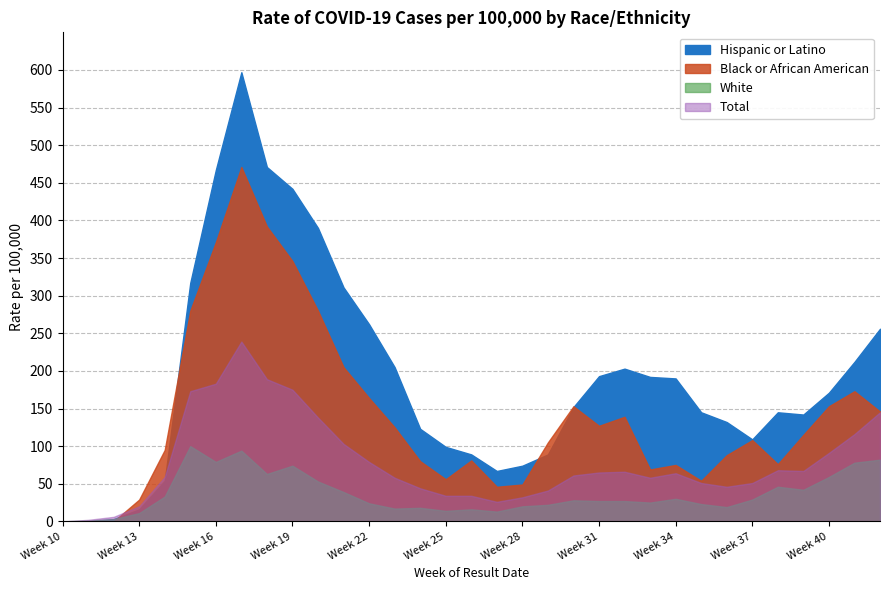

List the labels in order of Hispanic or Latino value, largest first.

Week 17, Week 18, Week 16, Week 19, Week 20, Week 15, Week 21, Week 22, Week 42, Week 41, Week 23, Week 32, Week 31, Week 33, Week 34, Week 40, Week 30, Week 35, Week 38, Week 39, Week 36, Week 24, Week 37, Week 25, Week 26, Week 29, Week 28, Week 27, Week 14, Week 13, Week 12, Week 10, Week 11